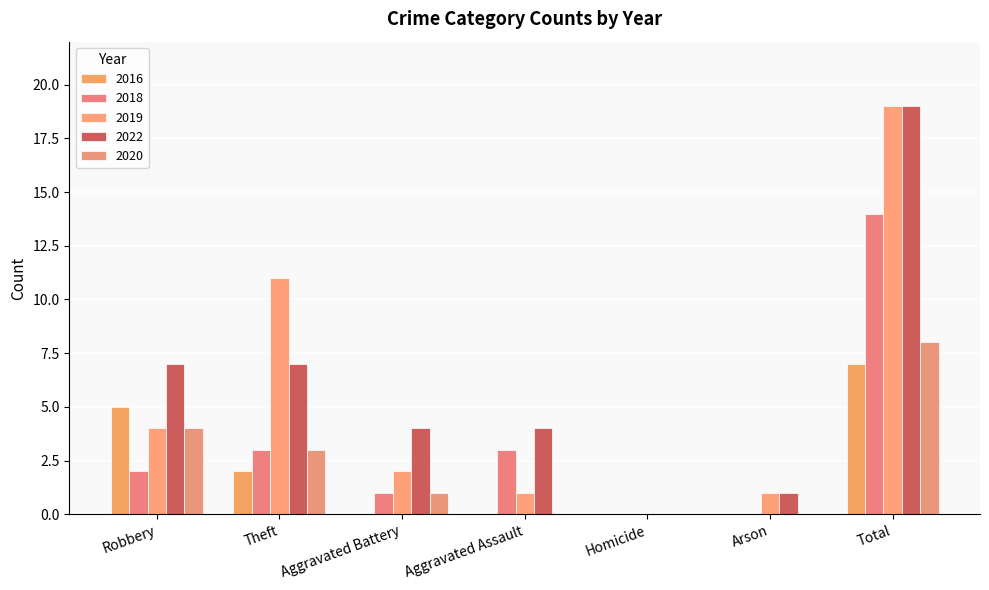

What is the label of the 2nd bar from the left?

Theft